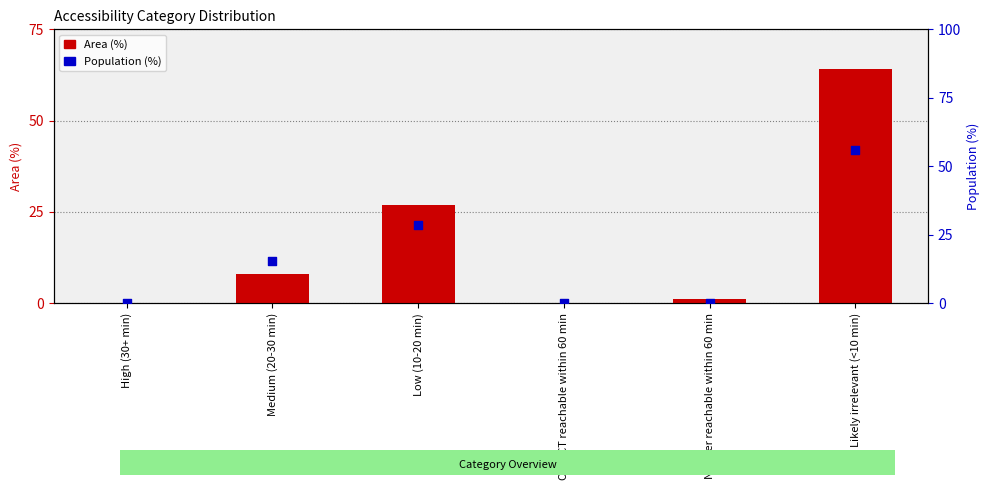

Which series has the widest spread of Y values?

Area (%)